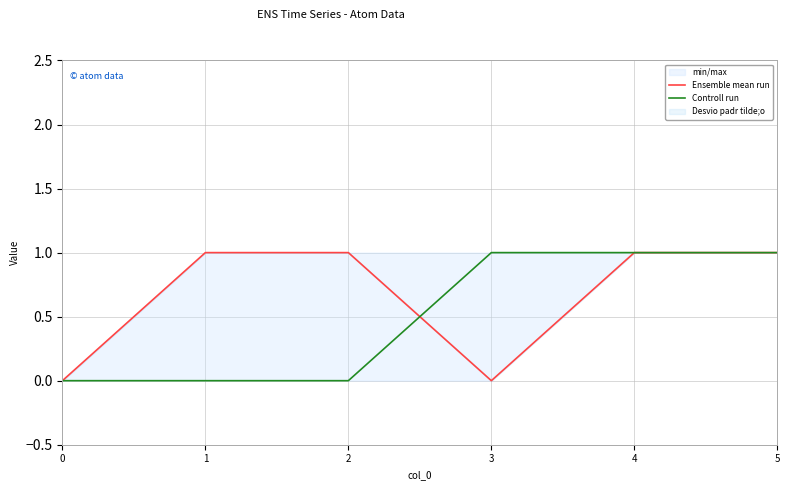

What is the total value across all series at 2?

1